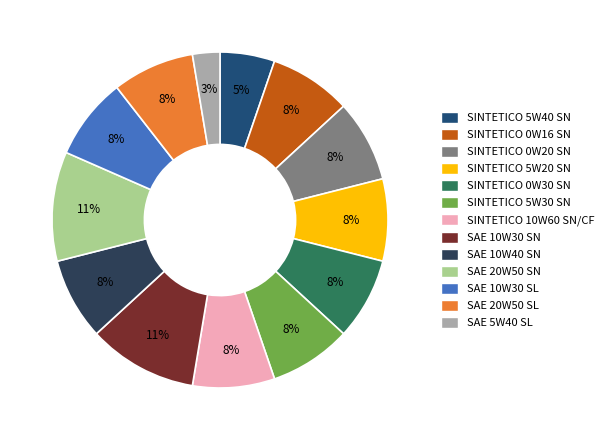

How many segments does this pie chart have?

13